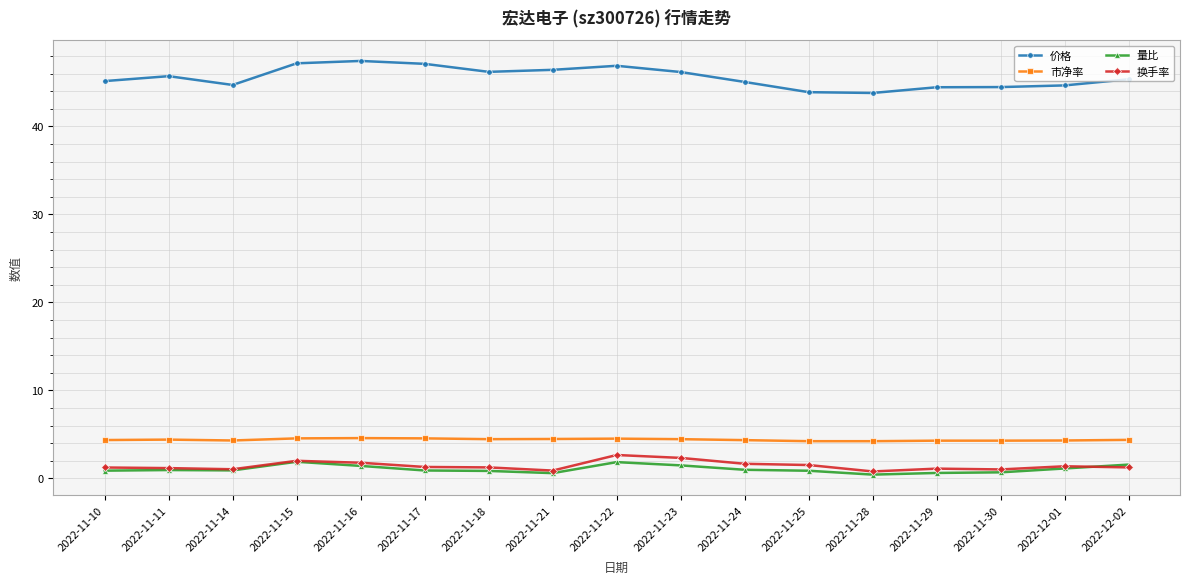

What is the sum of the 量比 values at 2022-11-29 and 2022-11-14?

1.5